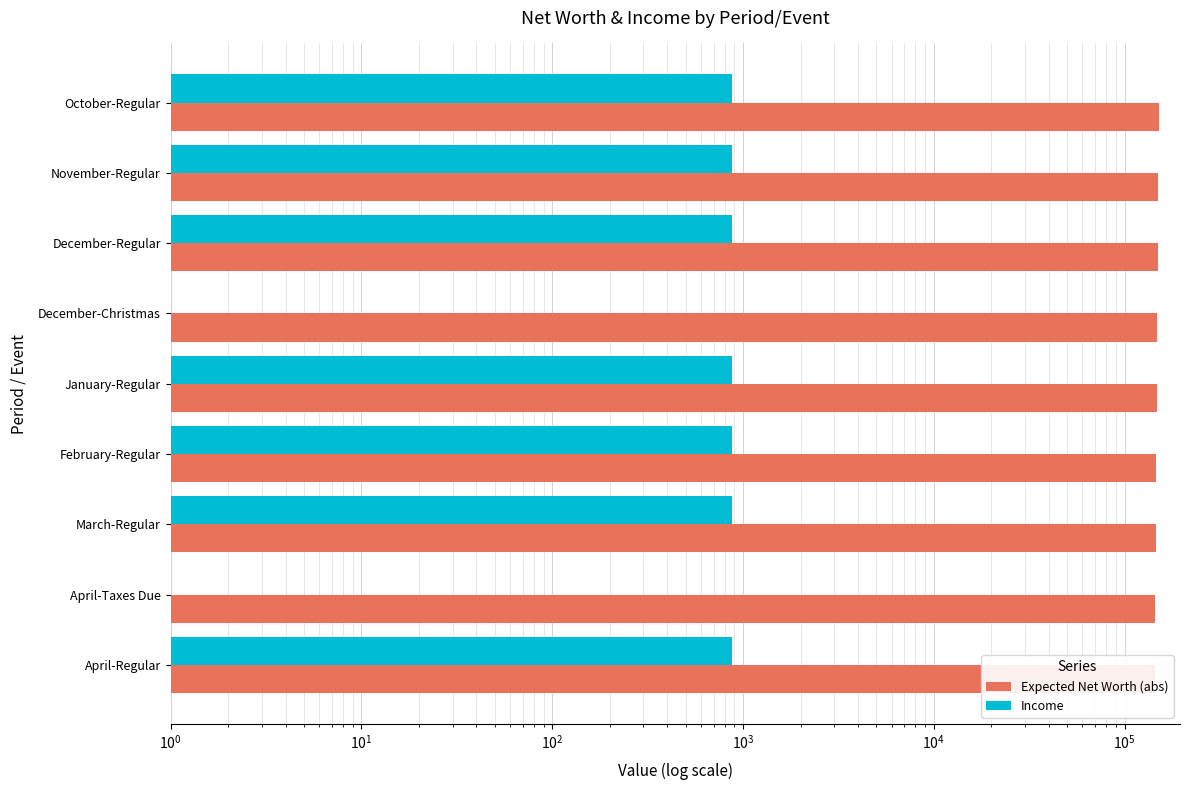

Rank the series at February-Regular from lowest to highest value.

Income, Expected Net Worth (abs)